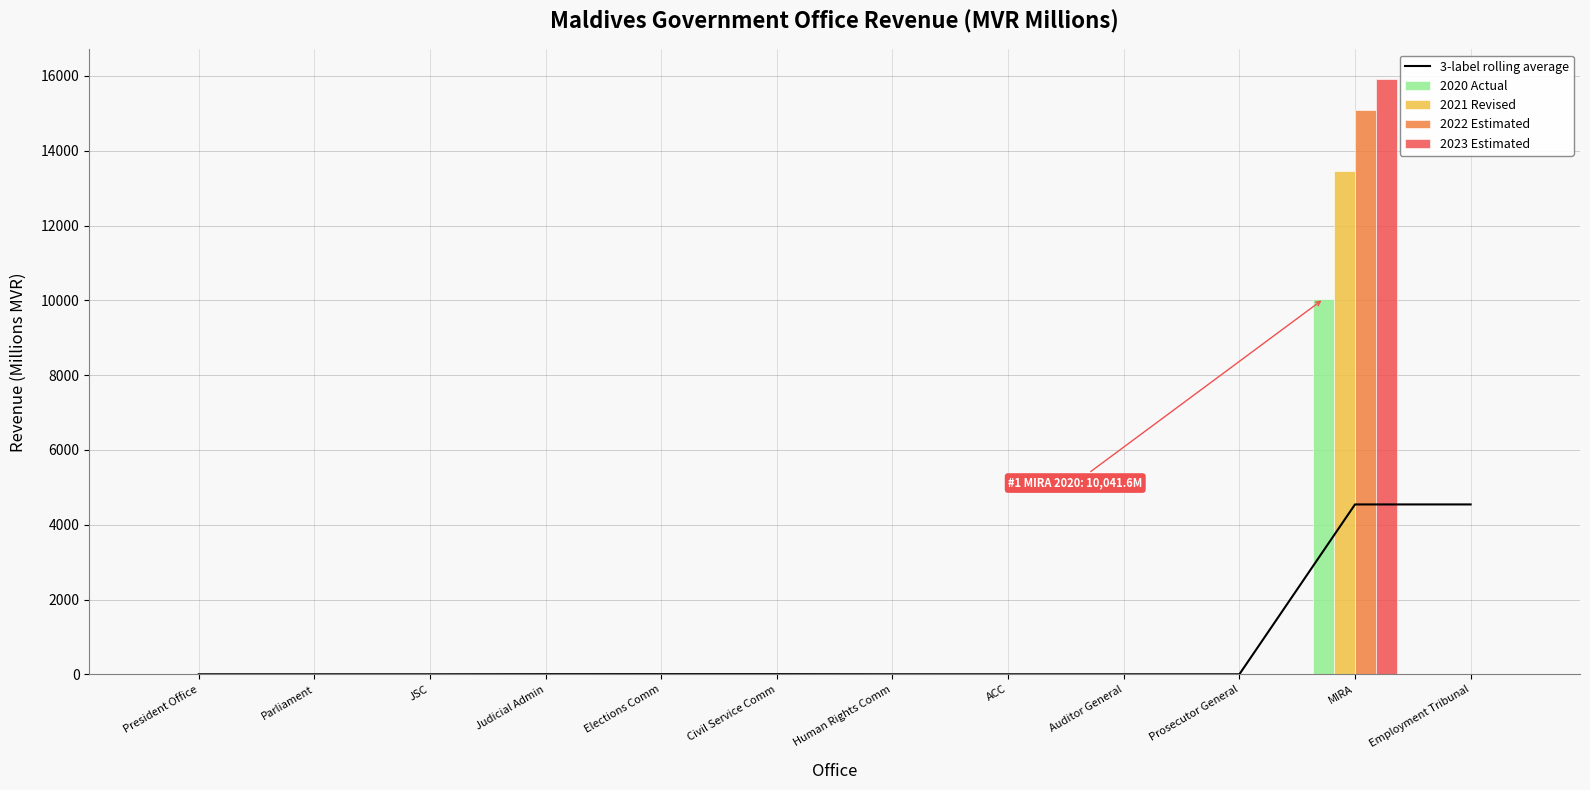

What value does the 2021 Revised series have at Judicial Admin?

7.2